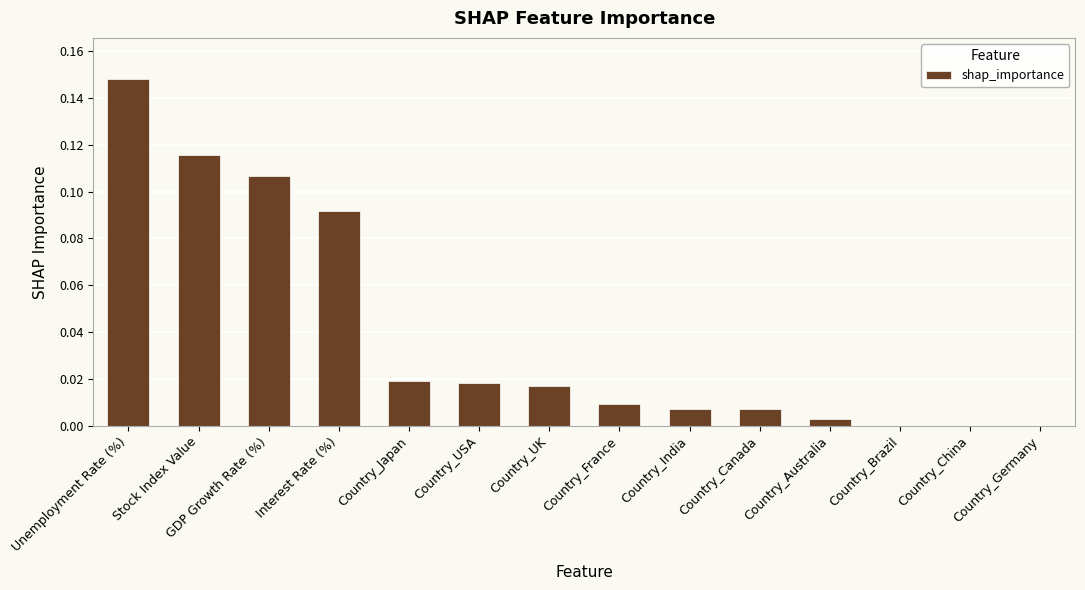

Which category has the highest value across all series?

Unemployment Rate (%)